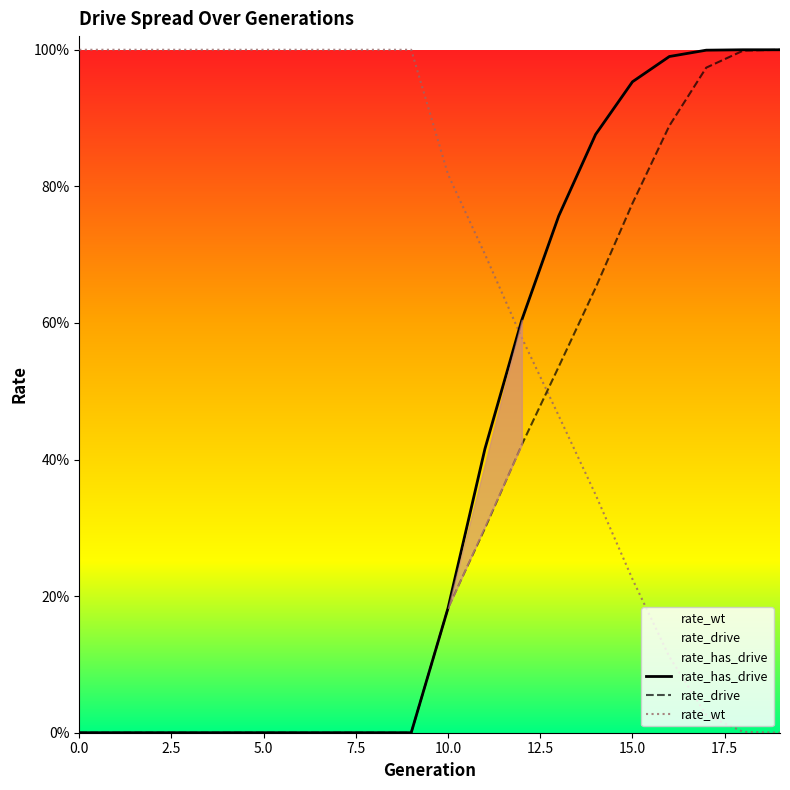

Rank the series by their average value, from highest to lowest.

rate_wt, rate_has_drive, rate_drive